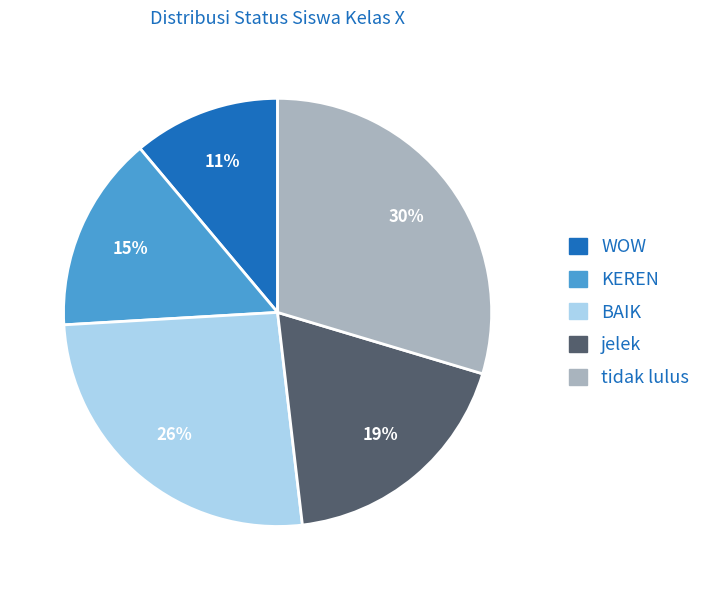

To the nearest percent, what is the combined percentage of KEREN and WOW?

26%